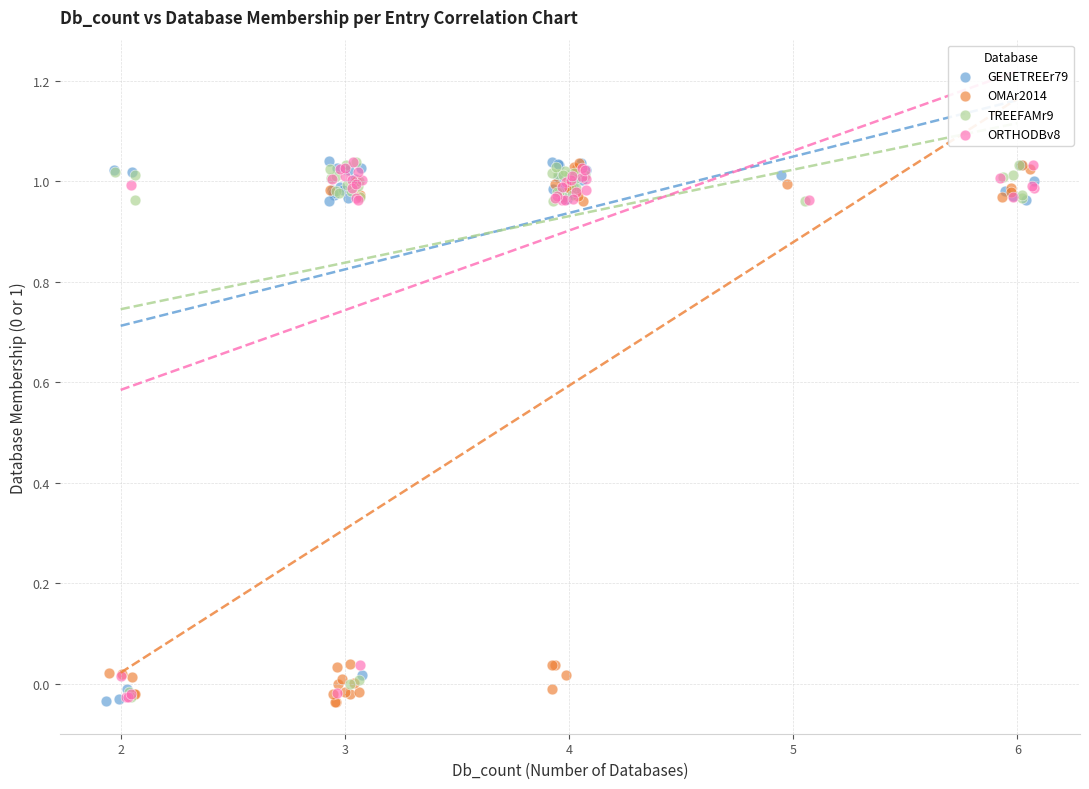

What are all the series names shown in the legend?

GENETREEr79, OMAr2014, TREEFAMr9, ORTHODBv8